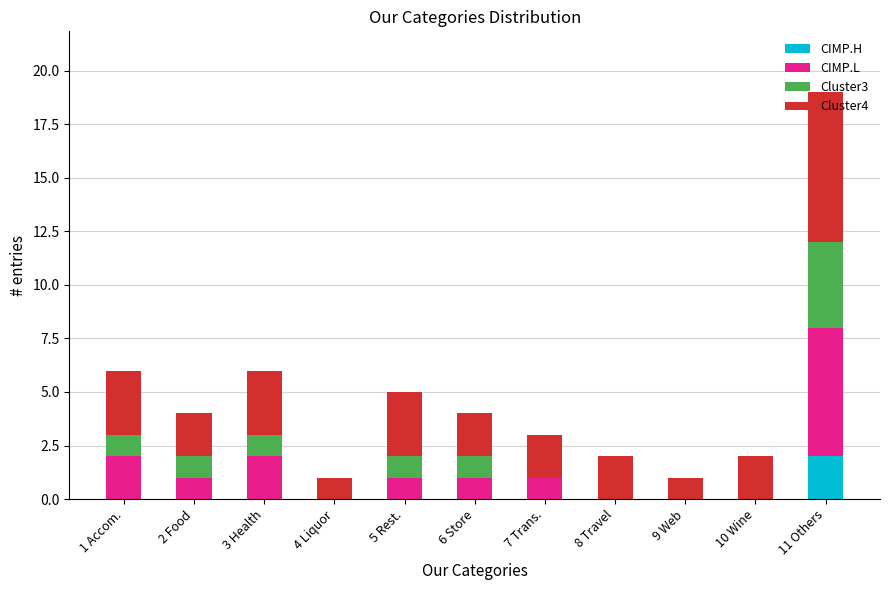

At which category is the sum across all series the highest?

11 Others